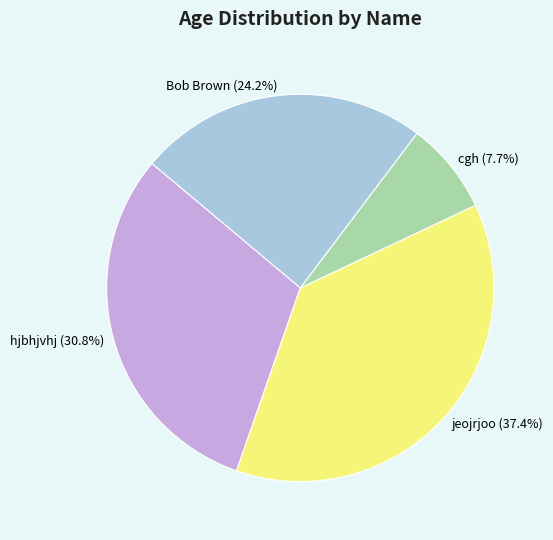

What is the ratio of the value at Bob Brown to the value at jeojrjoo?

0.6